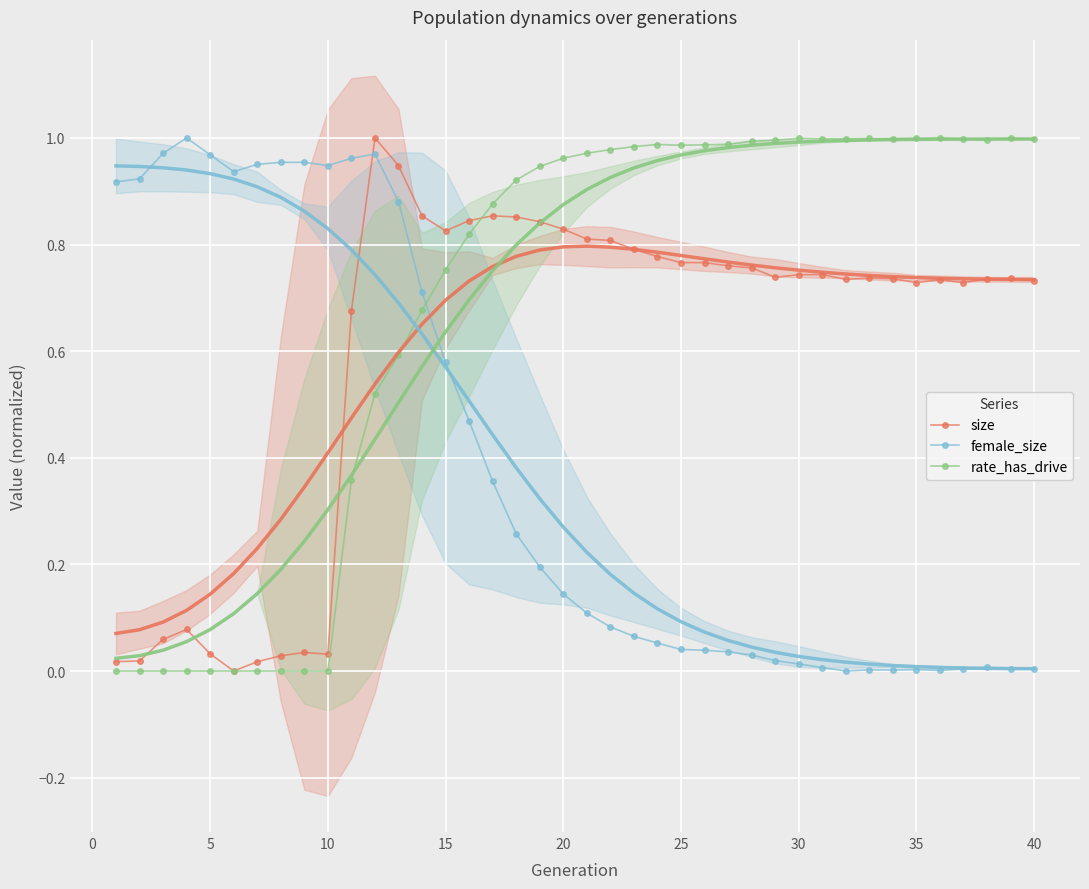

How many values in the size series exceed 0?

39